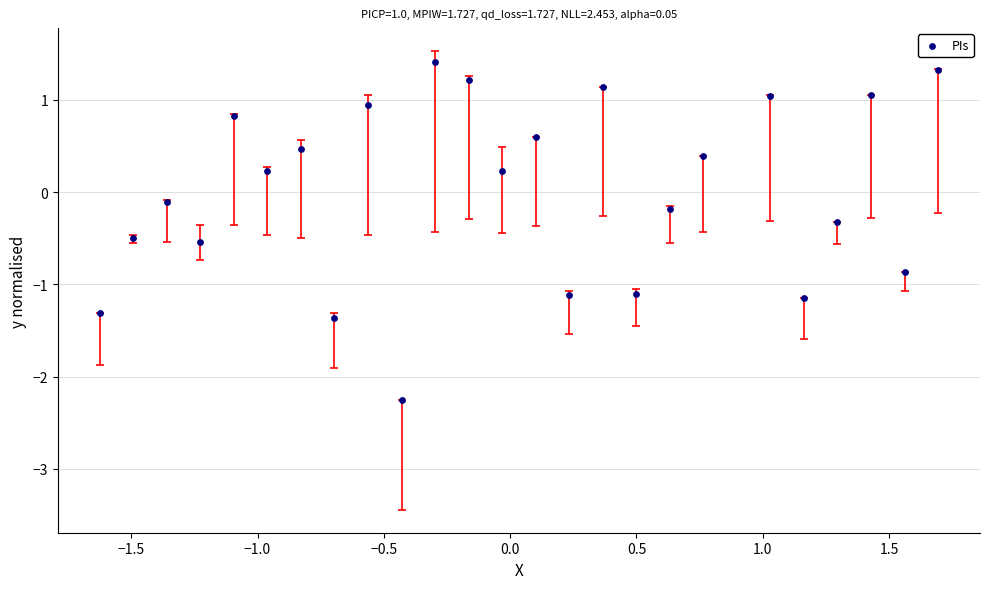

What is the range of X values (max minus min)?

3.3